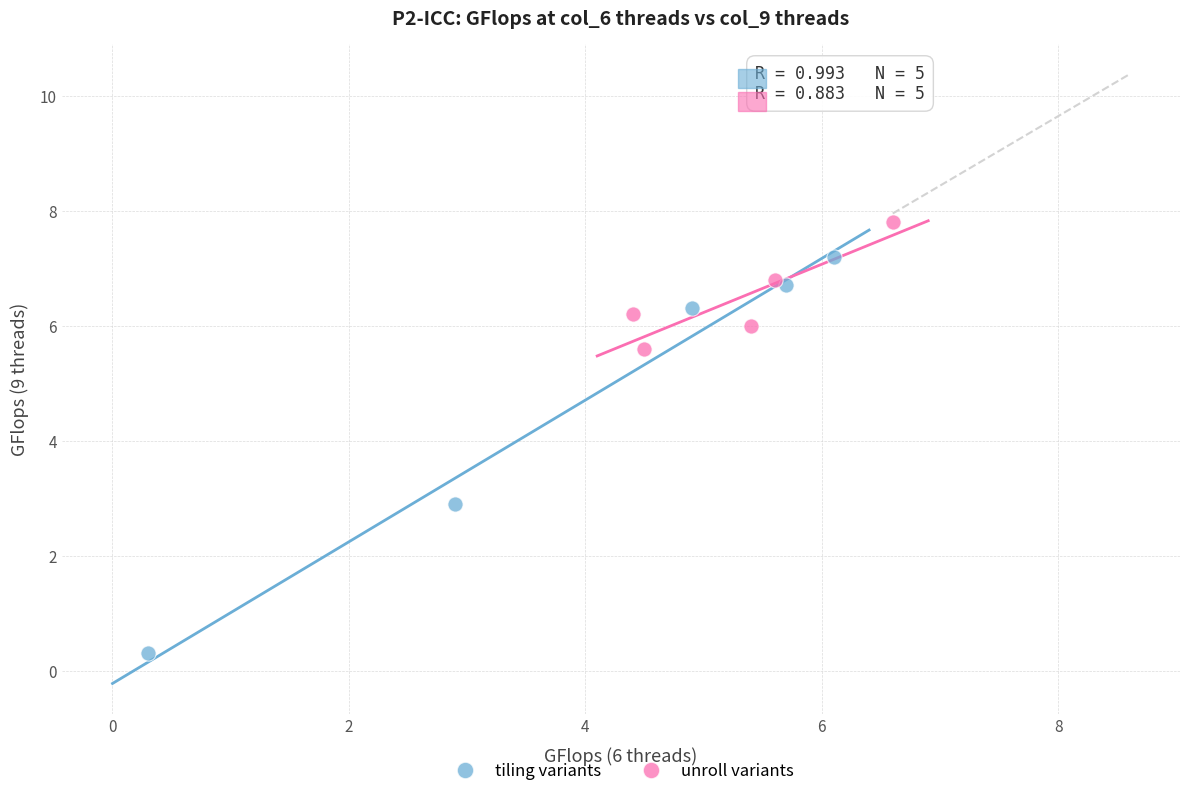

Which series reaches the minimum Y coordinate?

tiling variants